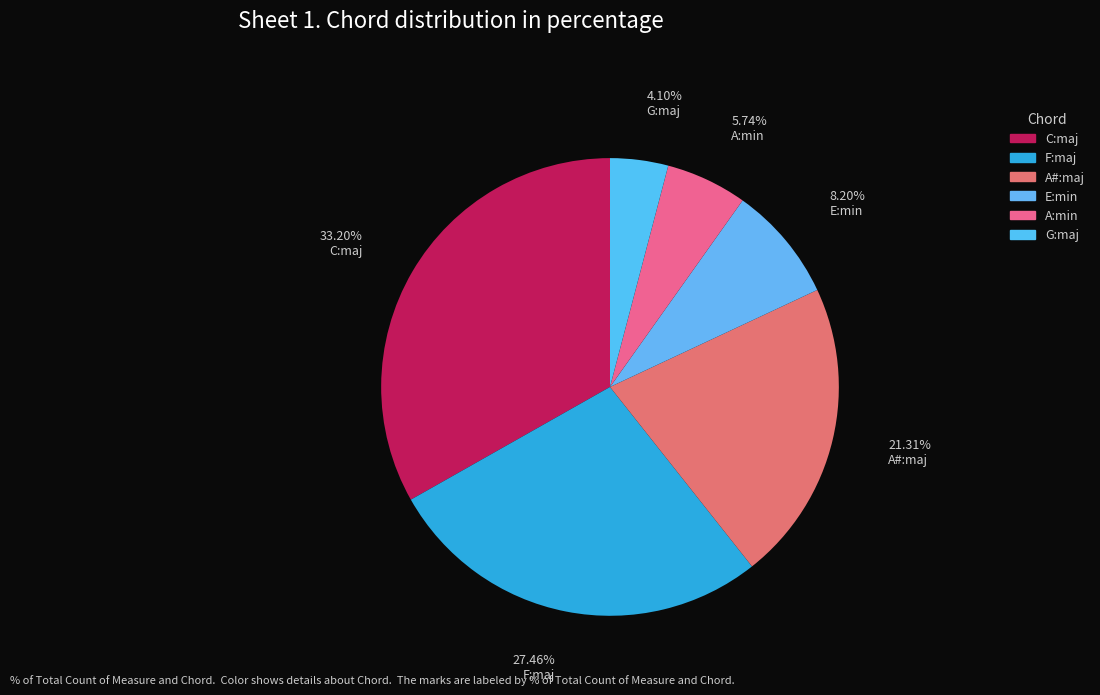

What is the largest slice in the pie chart?

C:maj